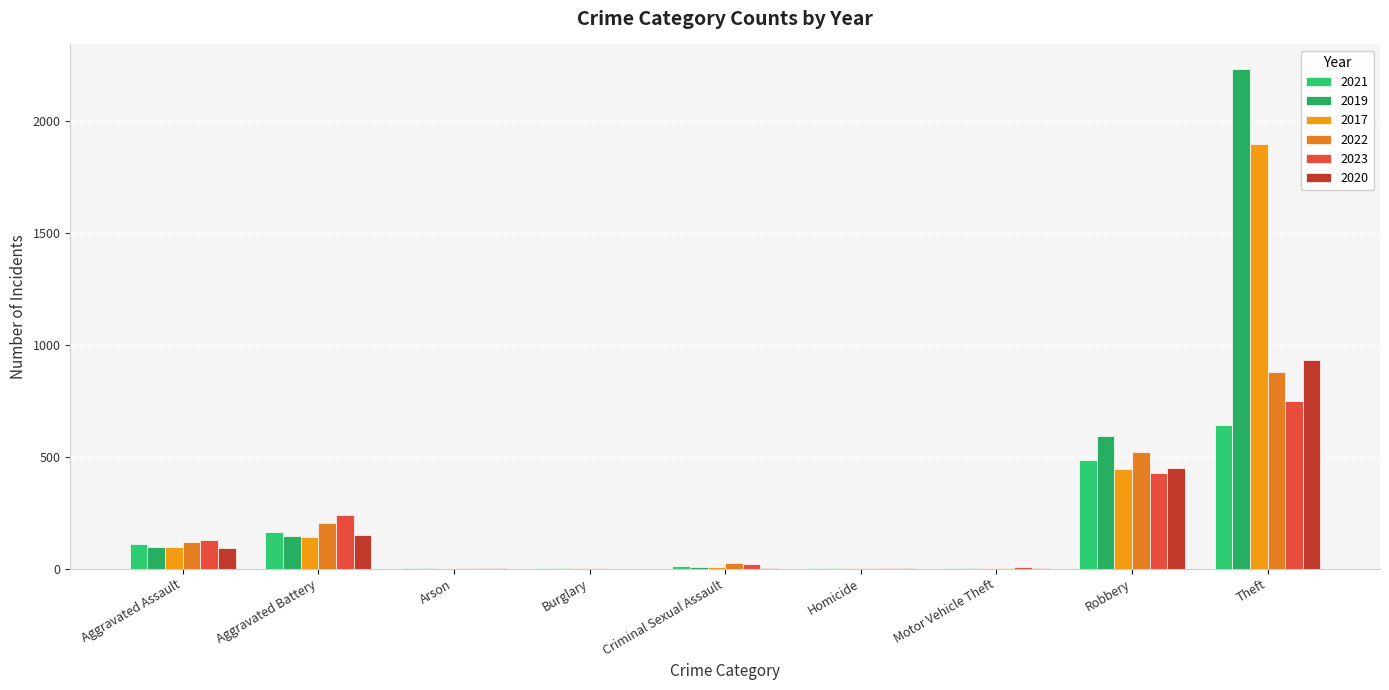

At which category is the sum across all series the highest?

Theft